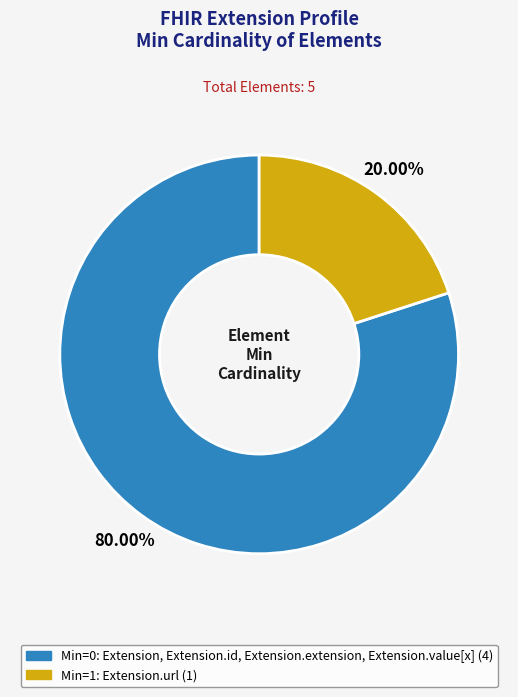

Is there a majority slice in this chart?

Yes